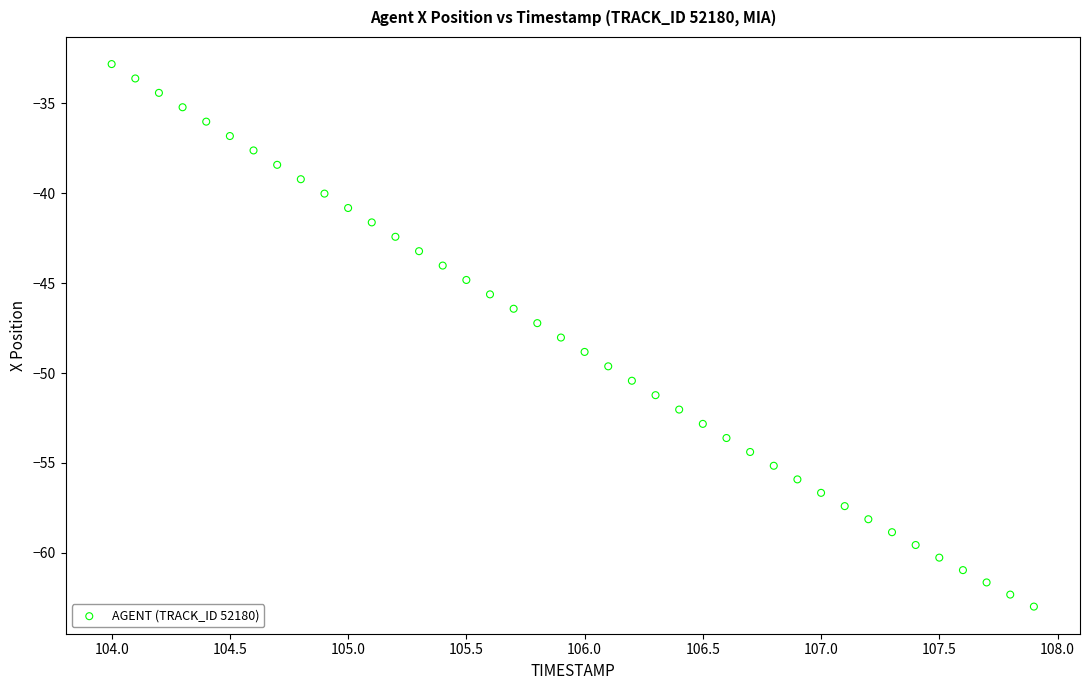

What is the range of Y values (max minus min)?

30.2